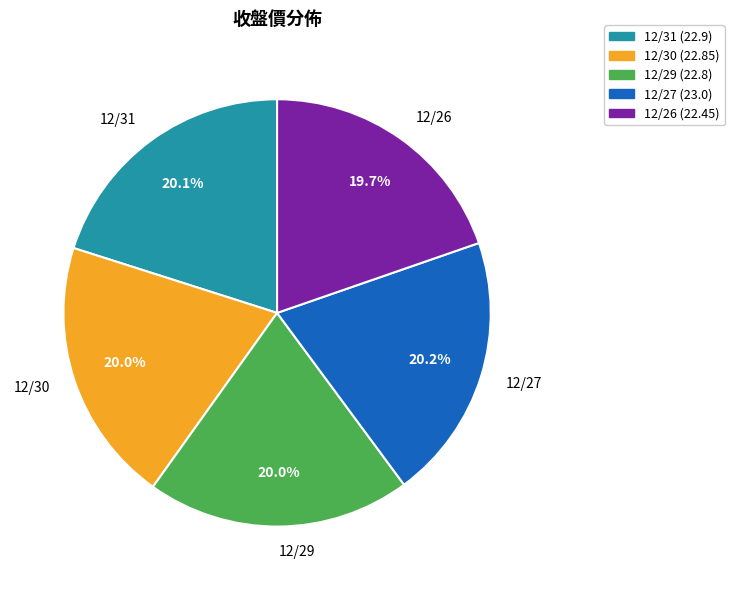

To the nearest percent, what portion does 12/31 represent?

20%